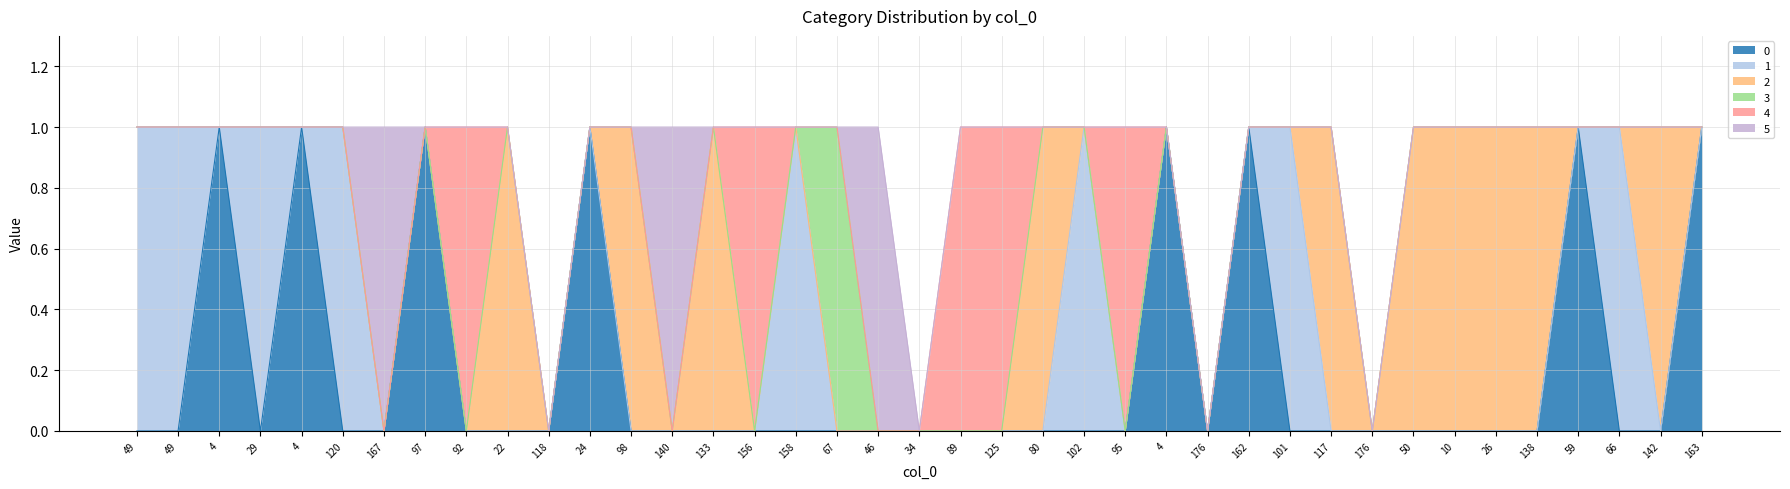

Reading right to left, transcribe all the data shown in this chart.

0: 1	0	0	1	0	0	0	0	0	0	0	1	0	1	0	0	0	0	0	0	0	0	0	0	0	0	0	1	0	0	0	1	0	0	1	0	1	0	0
1: 0	0	1	0	0	0	0	0	0	0	1	0	0	0	0	1	0	0	0	0	0	0	1	0	0	0	0	0	0	0	0	0	0	1	0	1	0	1	1
2: 0	1	0	0	1	1	1	1	0	1	0	0	0	0	0	0	1	0	0	0	0	0	0	0	1	0	1	0	0	1	0	0	0	0	0	0	0	0	0
3: 0	0	0	0	0	0	0	0	0	0	0	0	0	0	0	0	0	0	0	0	0	1	0	0	0	0	0	0	0	0	0	0	0	0	0	0	0	0	0
4: 0	0	0	0	0	0	0	0	0	0	0	0	0	0	1	0	0	1	1	0	0	0	0	1	0	0	0	0	0	0	1	0	0	0	0	0	0	0	0
5: 0	0	0	0	0	0	0	0	0	0	0	0	0	0	0	0	0	0	0	0	1	0	0	0	0	1	0	0	0	0	0	0	1	0	0	0	0	0	0